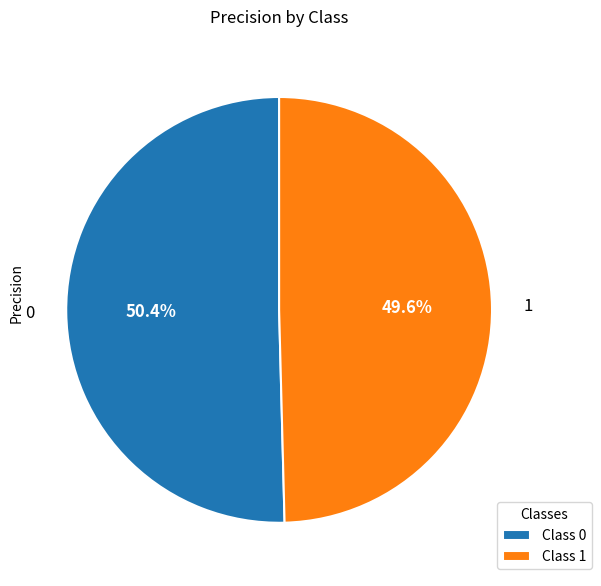

Is there any slice that represents more than half of the pie?

Yes